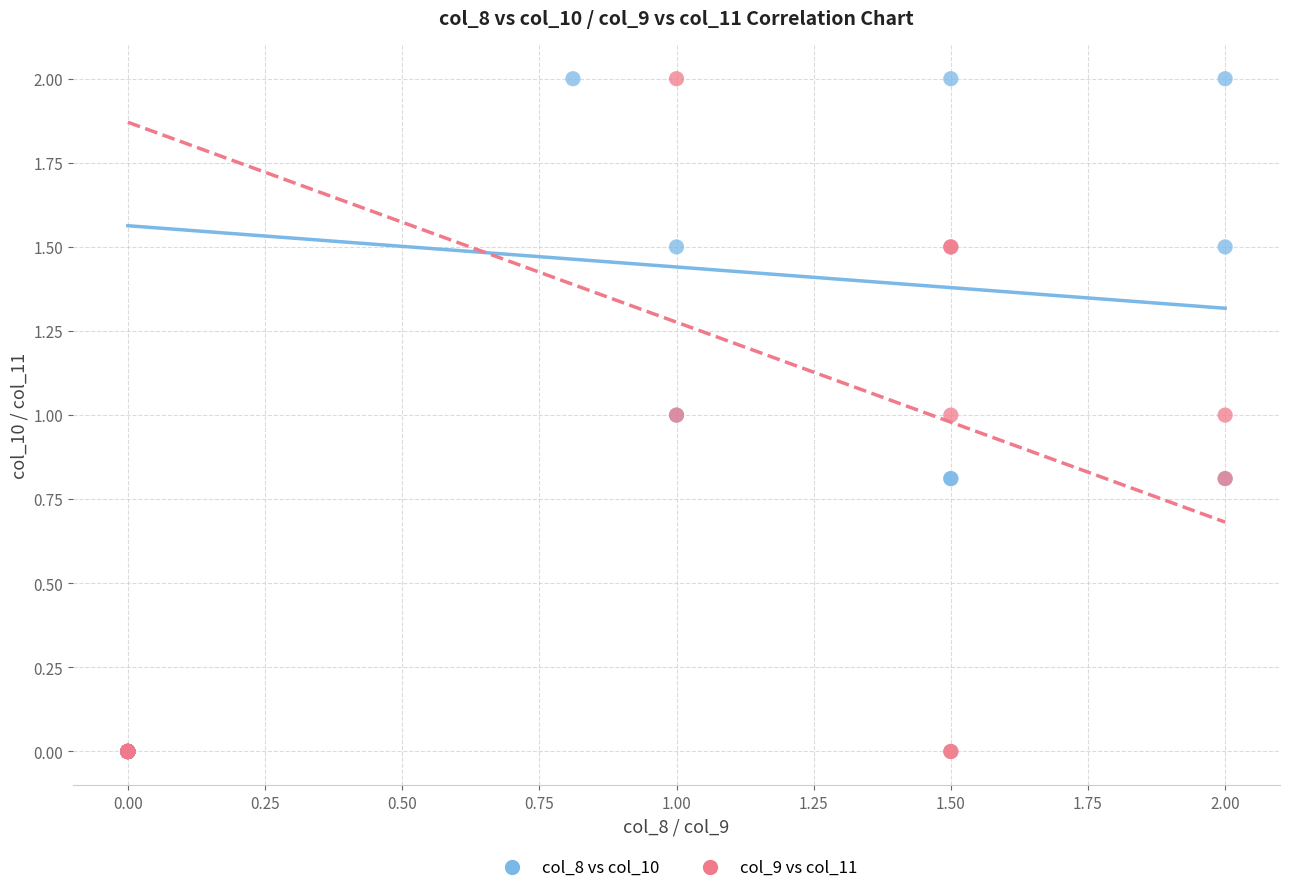

What are all the series names shown in the legend?

col_8 vs col_10, col_9 vs col_11